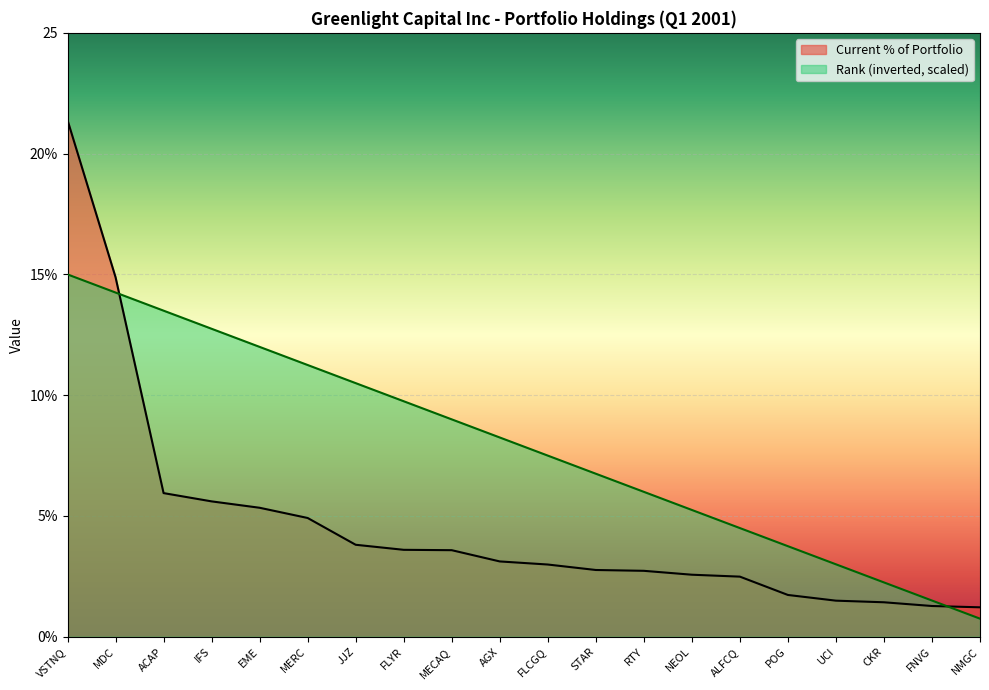

How many data points does each series have?

20